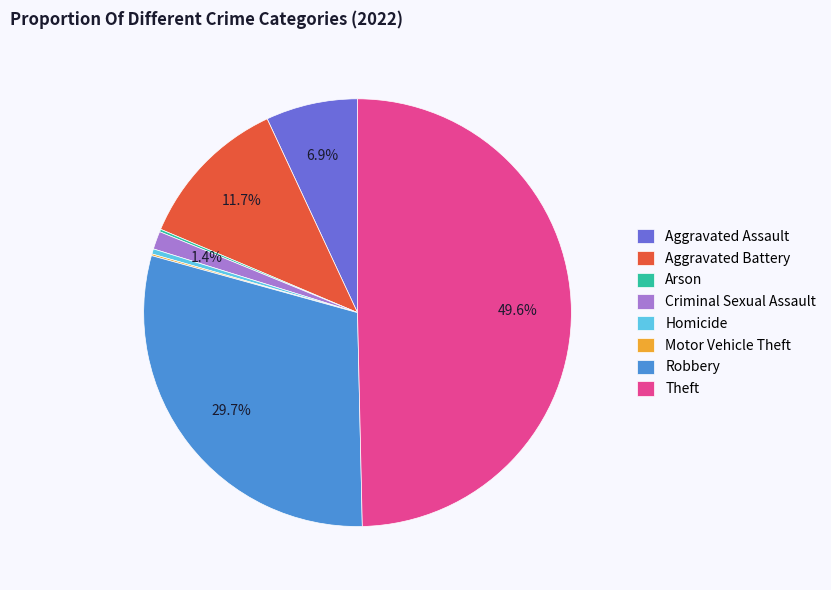

Does Robbery account for over 50% of the chart?

No